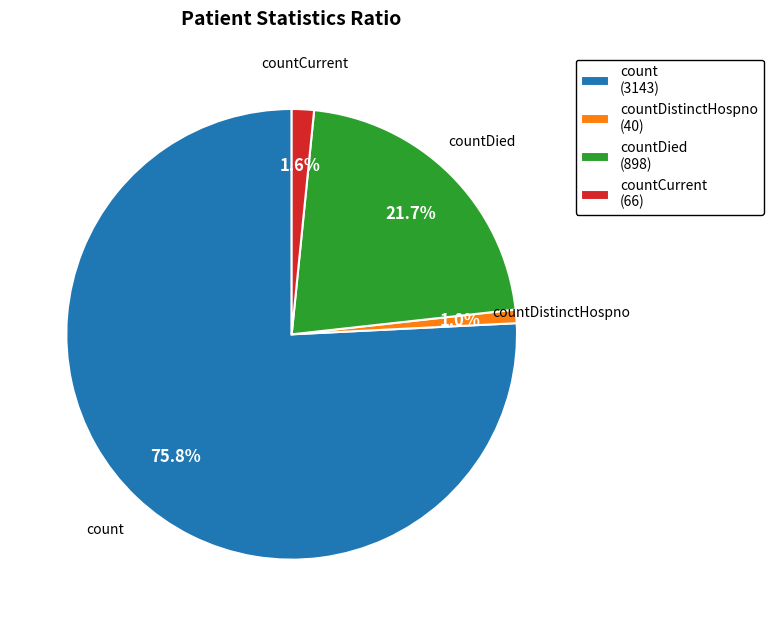

Which slice is the largest?

count (3143)